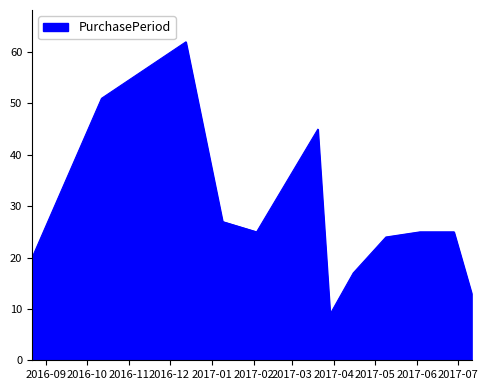

What is the difference between the maximum and minimum values?

53